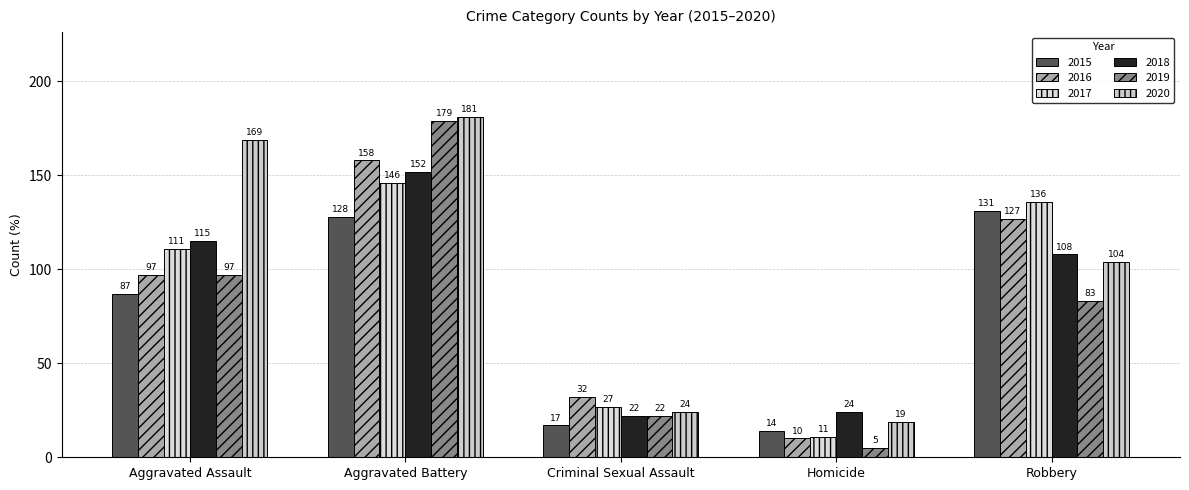

How many groups of bars are there?

5